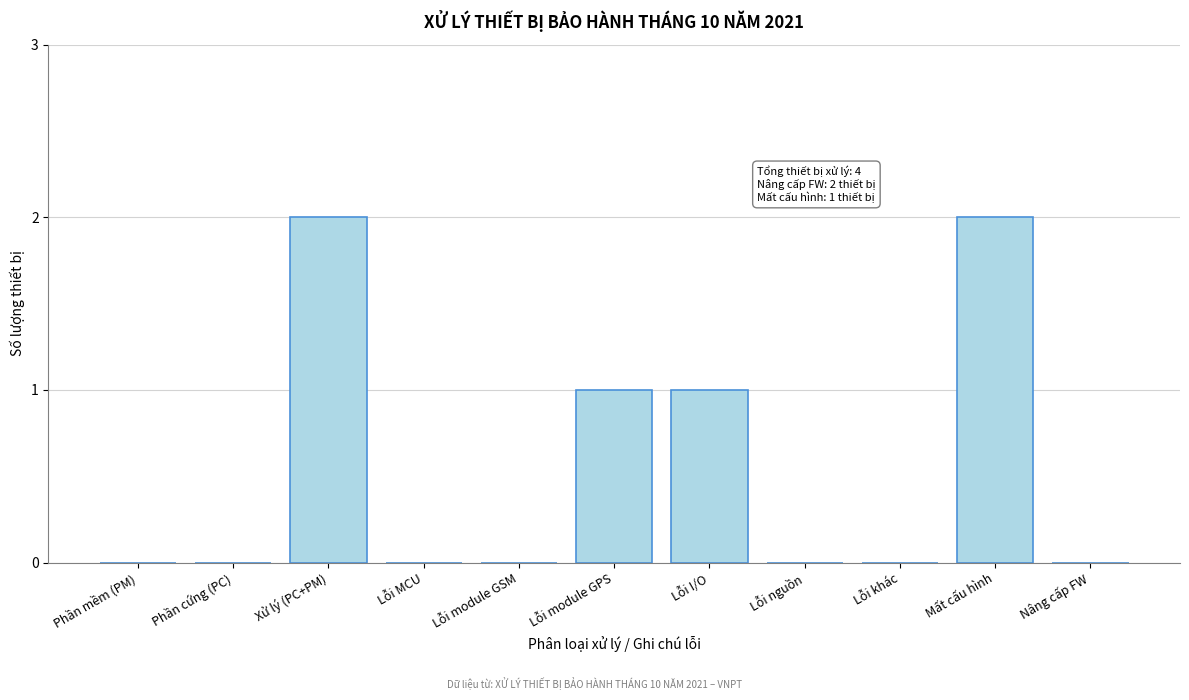

Reading left to right, list all the values displayed in this chart.

Phần mềm (PM)=0	Phần cứng (PC)=0	Xử lý (PC+PM)=2	Lỗi MCU=0	Lỗi module GSM=0	Lỗi module GPS=1	Lỗi I/O=1	Lỗi nguồn=0	Lỗi khác=0	Mất cấu hình=2	Nâng cấp FW=0